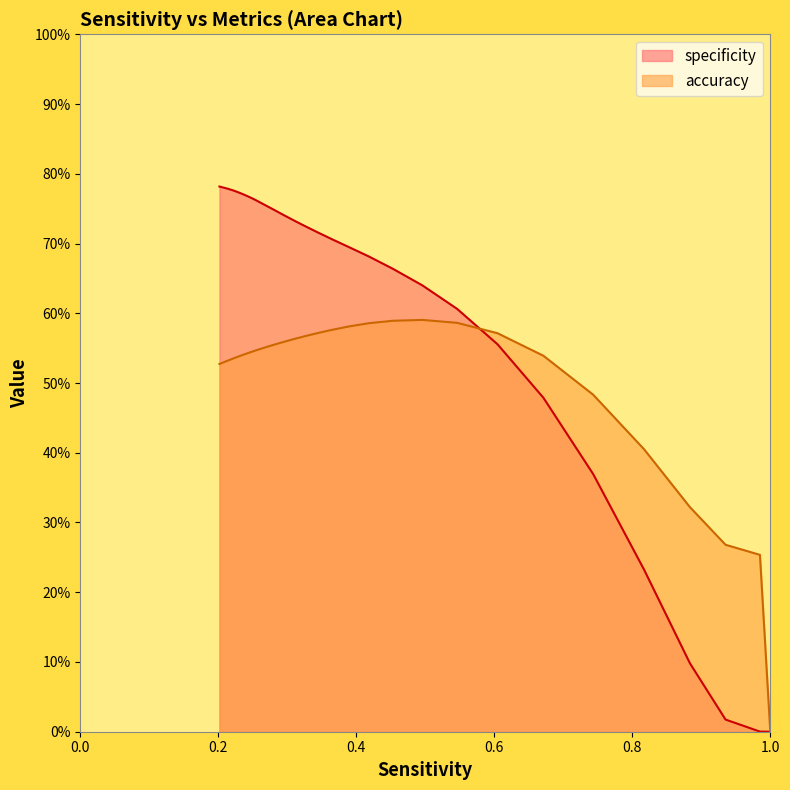

What is the difference between the second highest and second lowest values in the accuracy series?

0.3